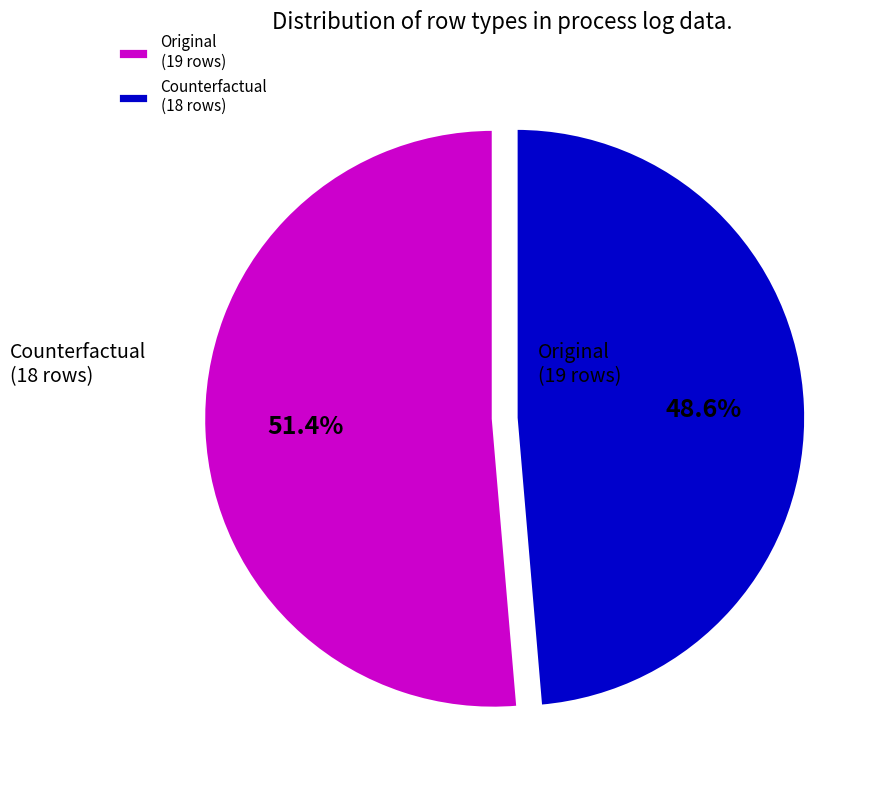

True or false: Original accounts for 43% of the total.

False